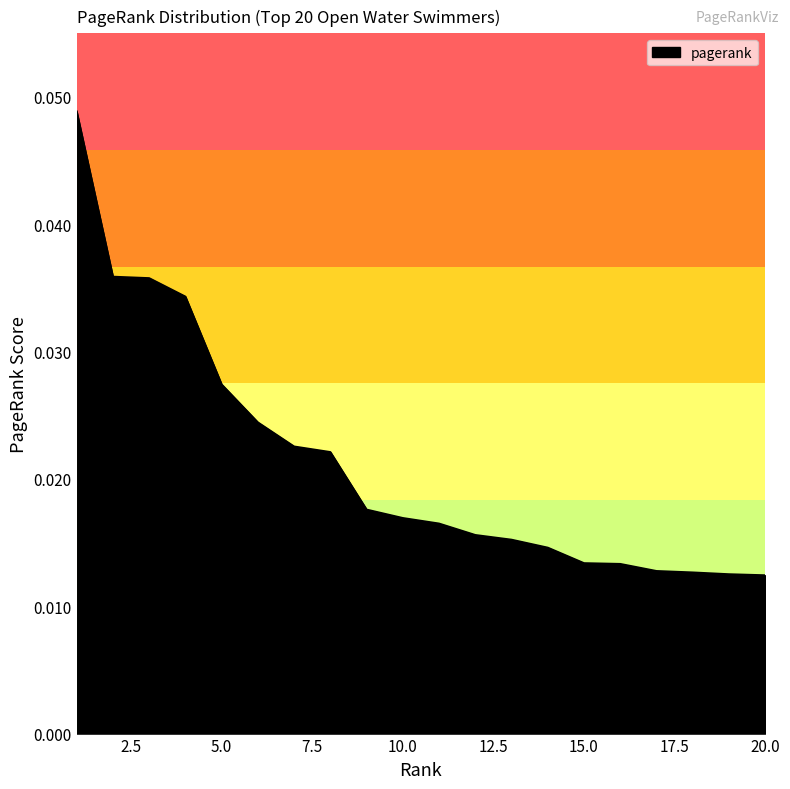

How many lines are shown in the chart?

1